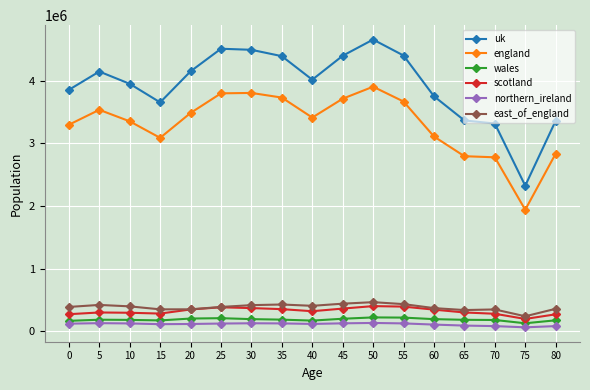

Rank the series by their maximum value, from lowest to highest.

northern_ireland, wales, scotland, east_of_england, england, uk